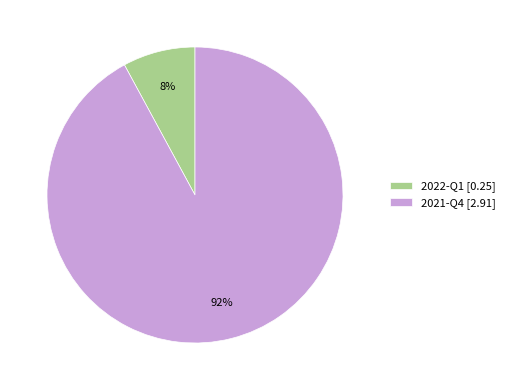

Which has a higher value, 2022-Q1 or 2021-Q4?

2021-Q4